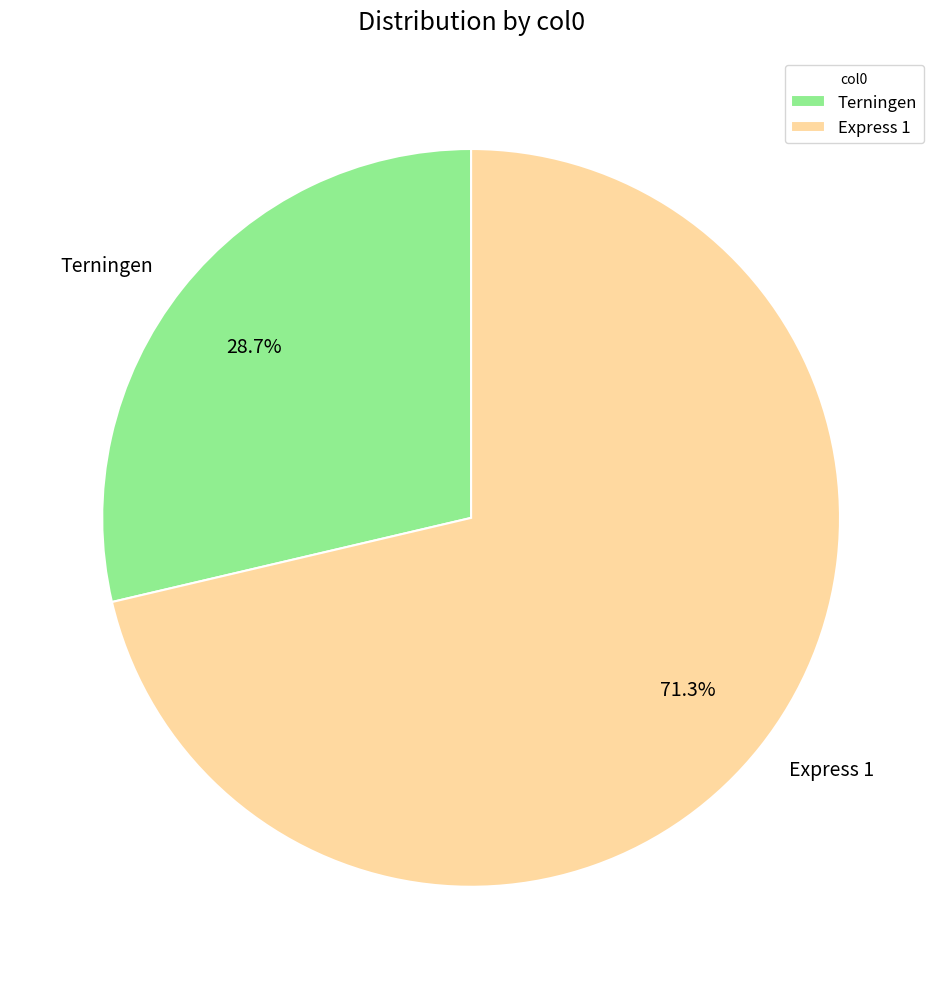

What percentage is NOT represented by Express 1?

28.7%